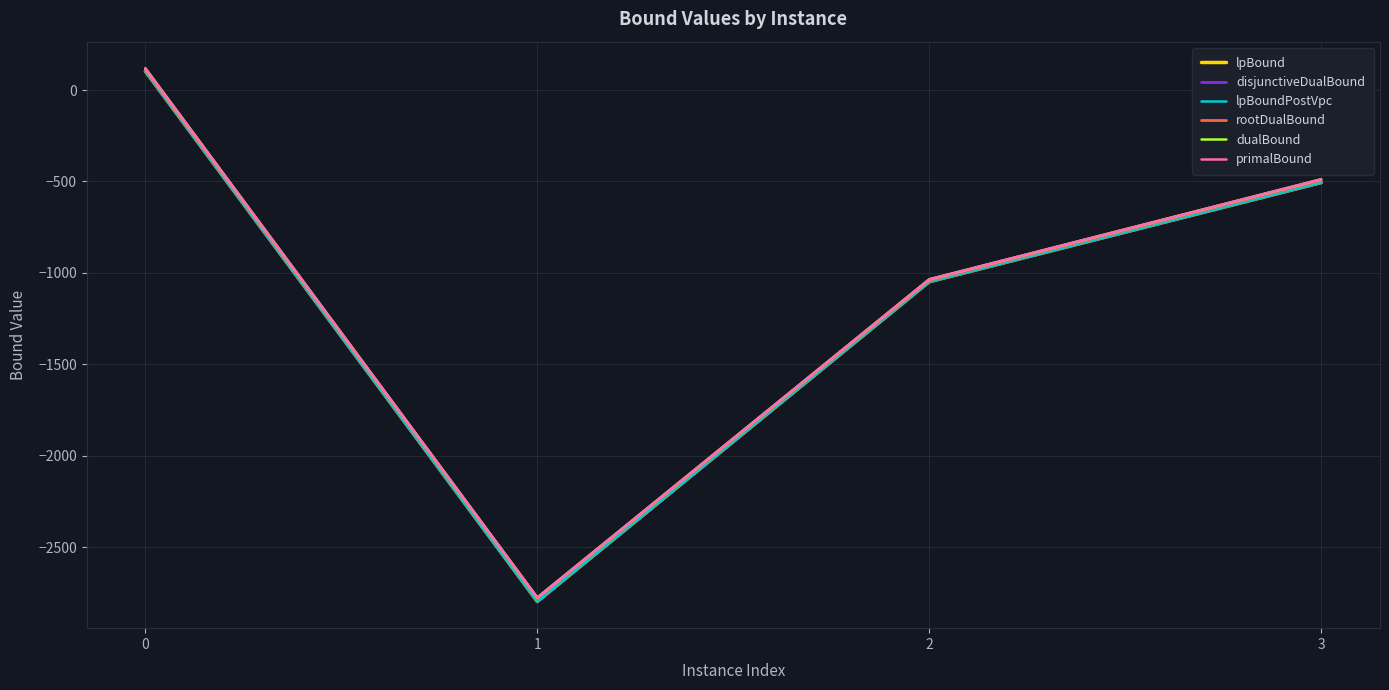

Rank the series at 0 from highest to lowest value.

dualBound, primalBound, rootDualBound, lpBound, disjunctiveDualBound, lpBoundPostVpc